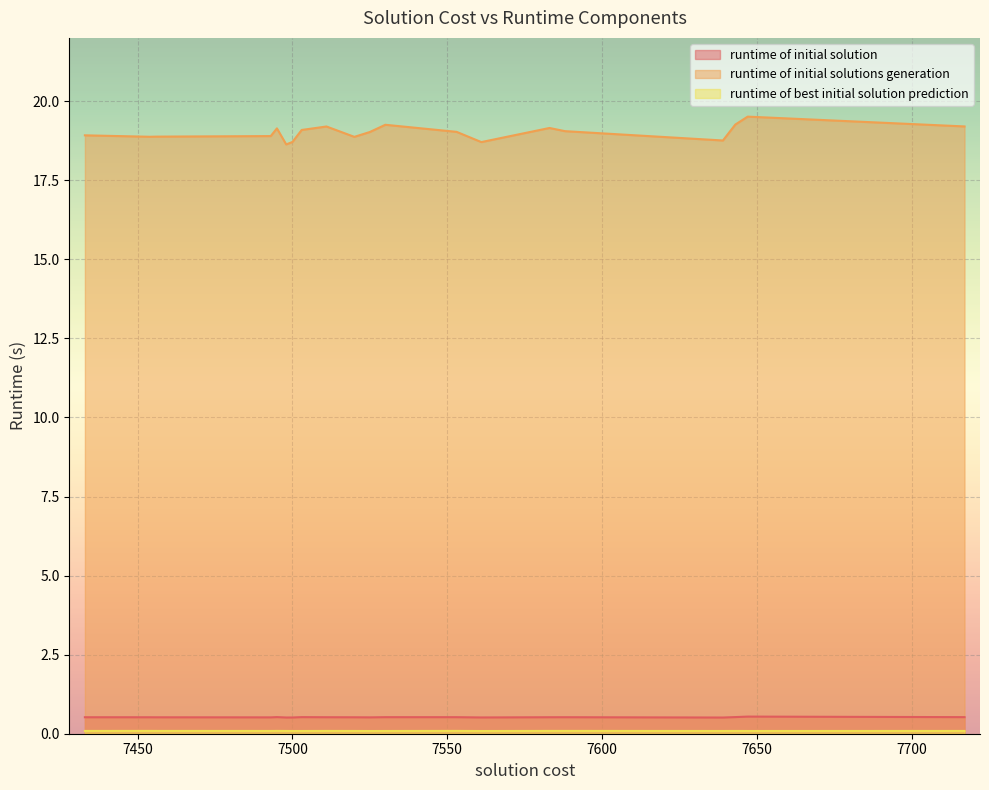

Between 7530 and 7433, which is larger?

7530